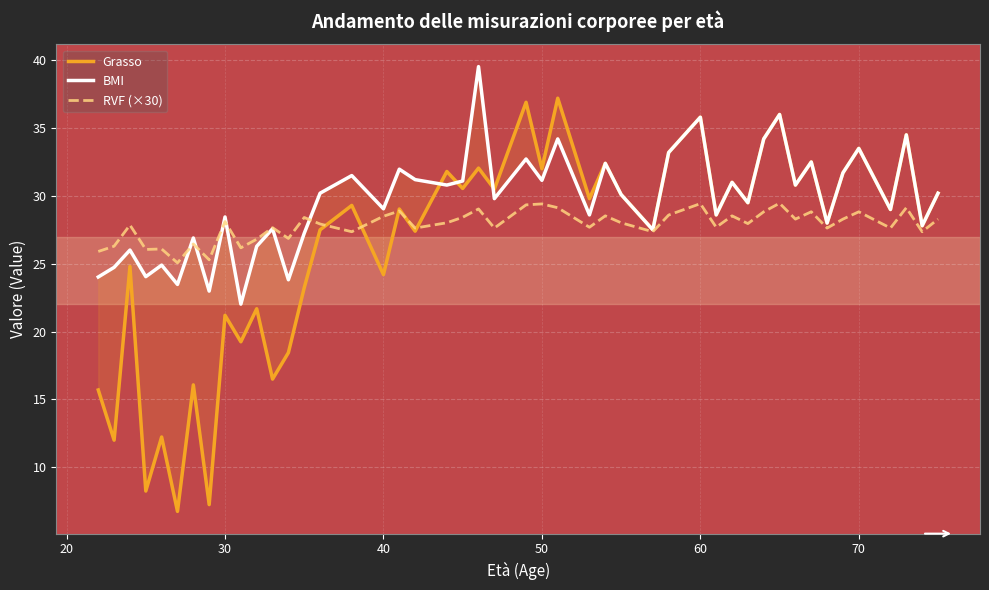

True or false: BMI and Grasso intersect in this chart.

True